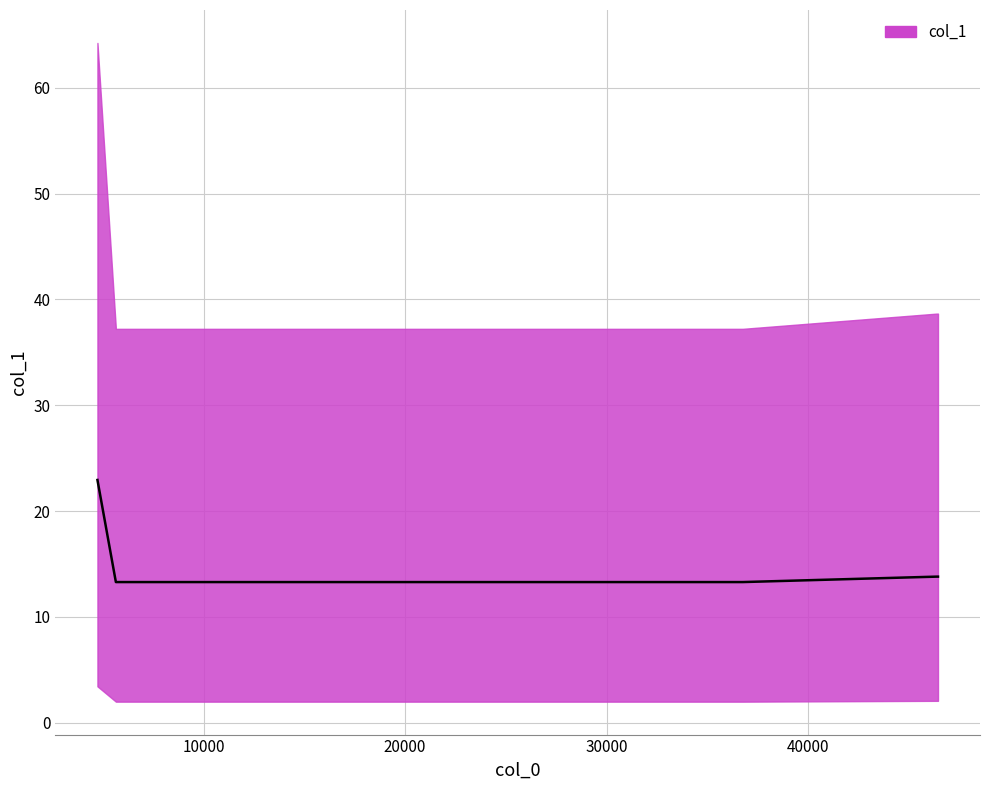

The value at 0 is 32.1. True or false?

False